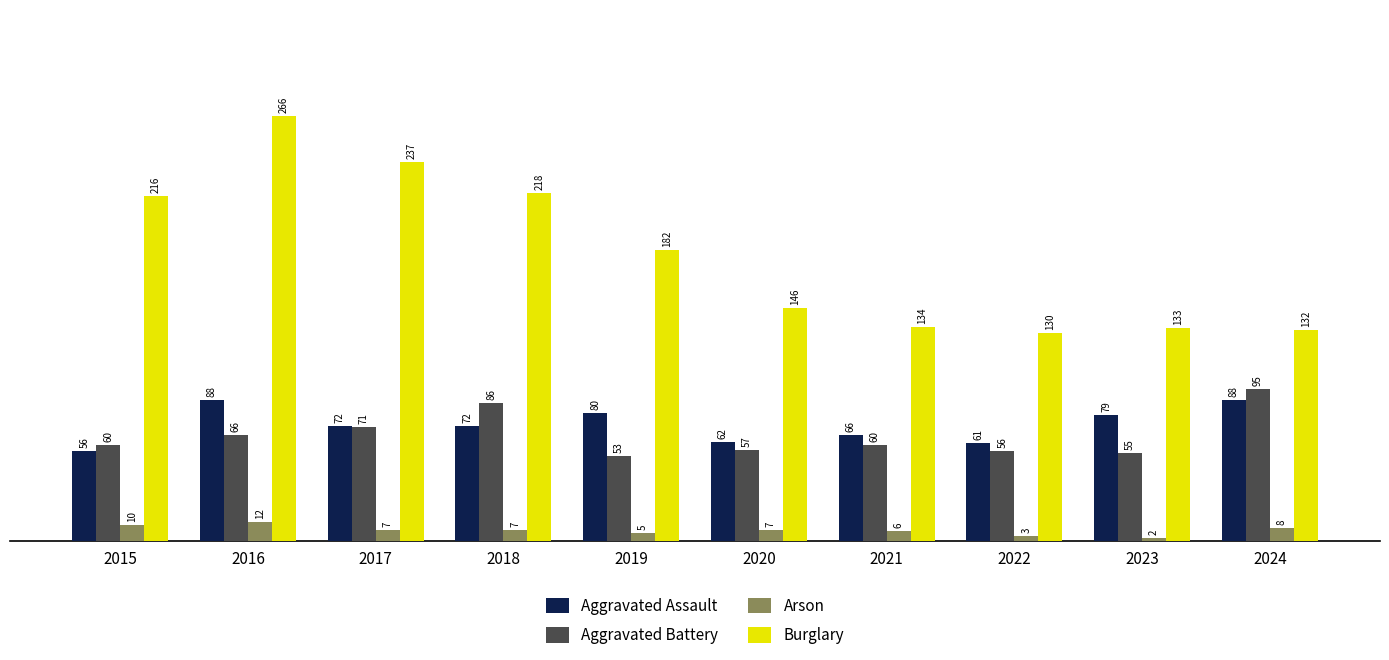

Which series has the widest spread of values?

Burglary